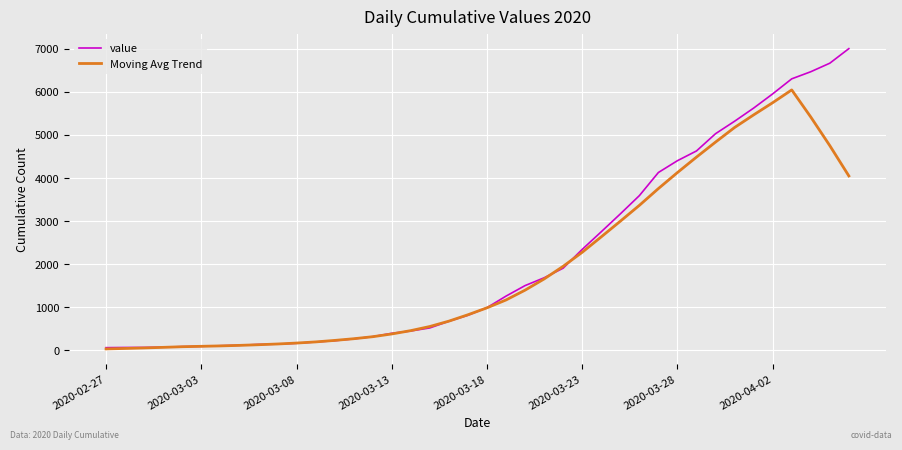

Does the chart display data point markers on the line(s)?

No